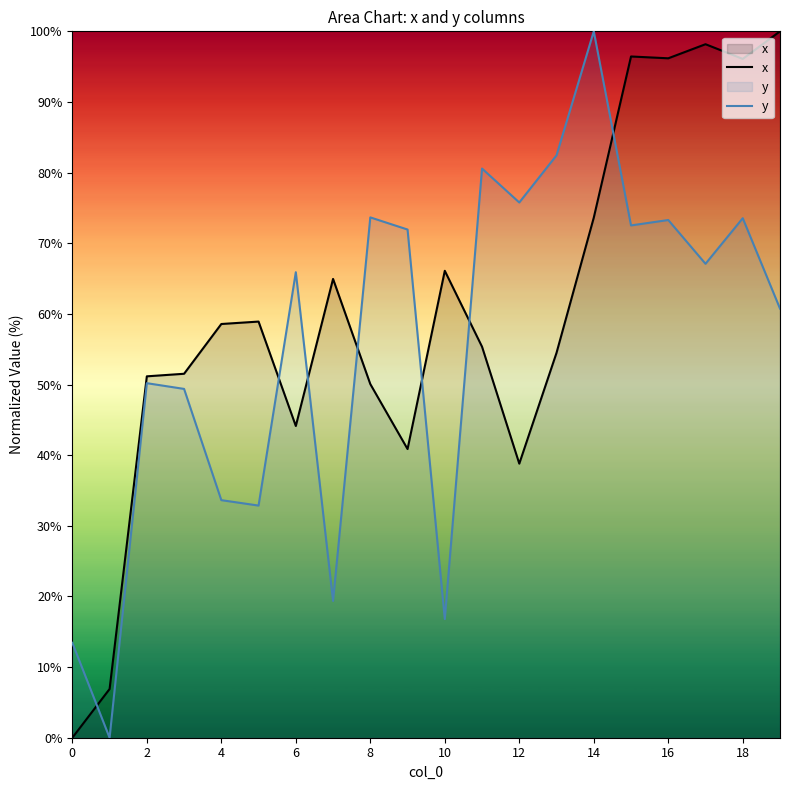

Which series ends up on top after the final intersection of y and x?

x